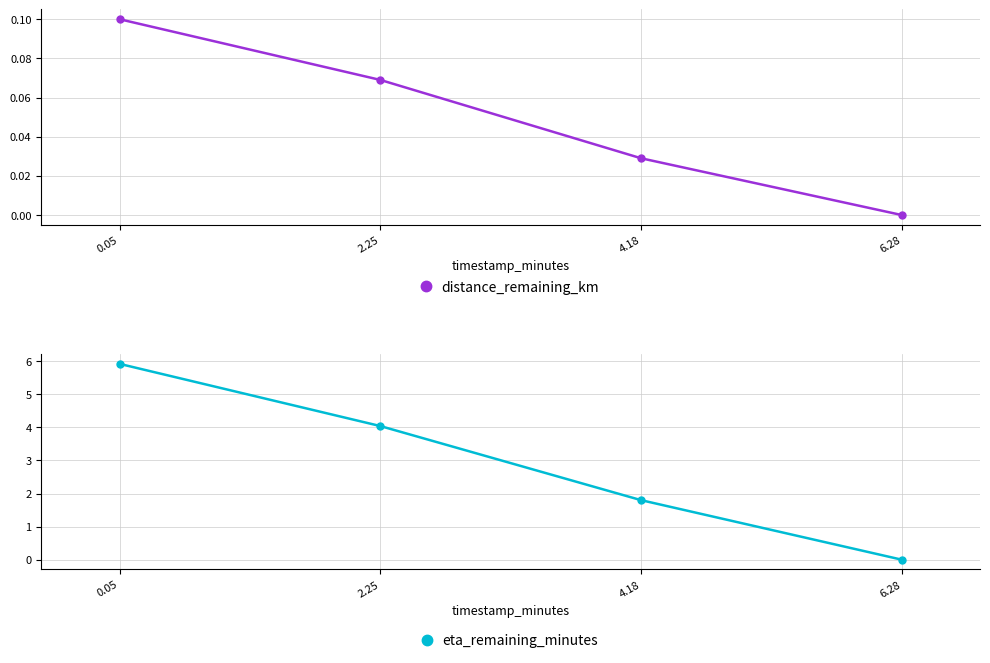

Between 2.25 and 6.28, which series saw the biggest shift?

eta_remaining_minutes